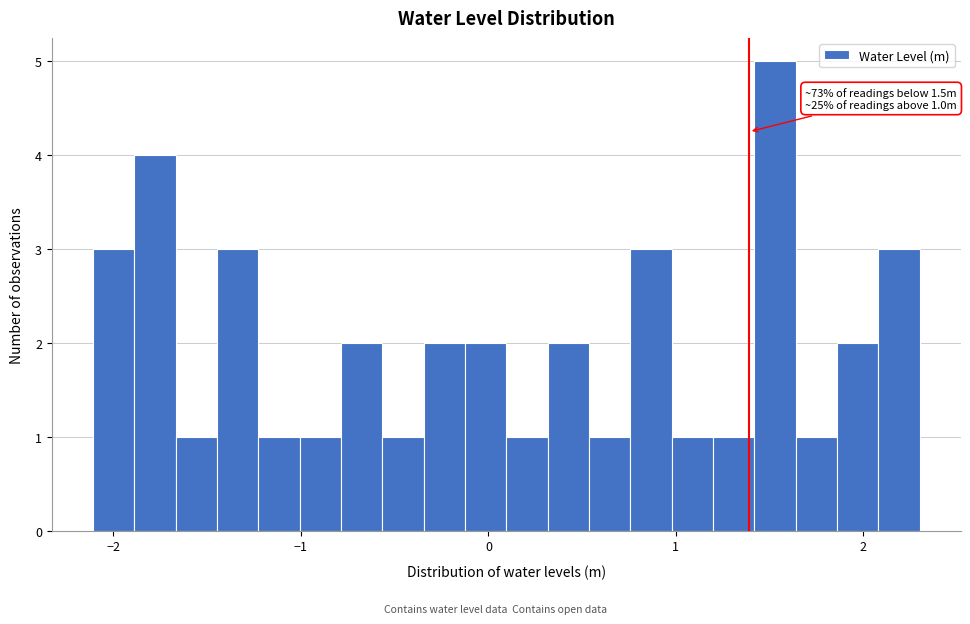

Read against the x-axis, roughly where is the centre of the tallest bar?

1.5